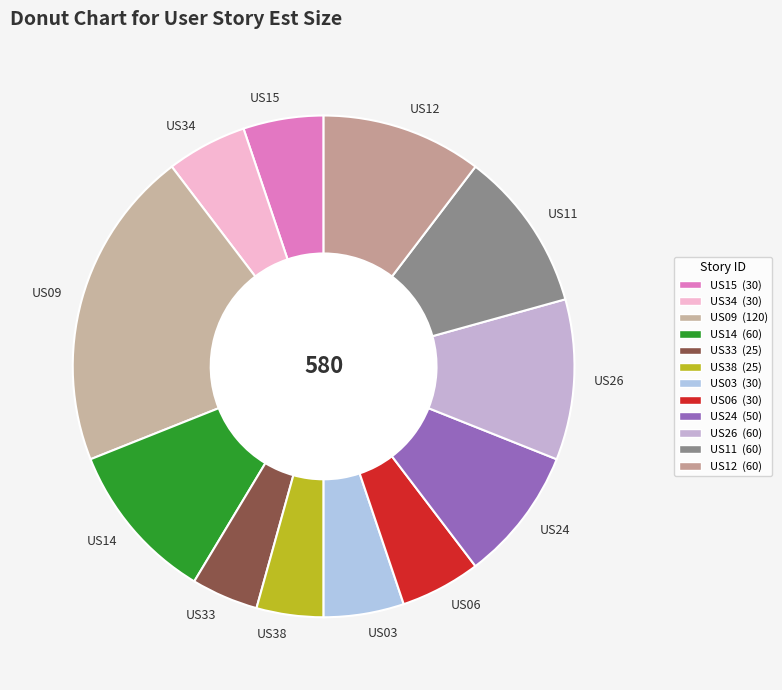

True or false: US03 accounts for 5% of the total.

True